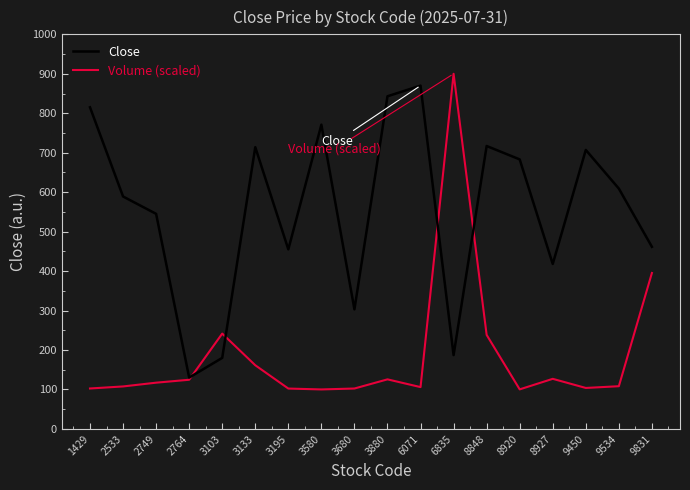

At 3195, list the series in order from largest to smallest.

Close, Volume (scaled)